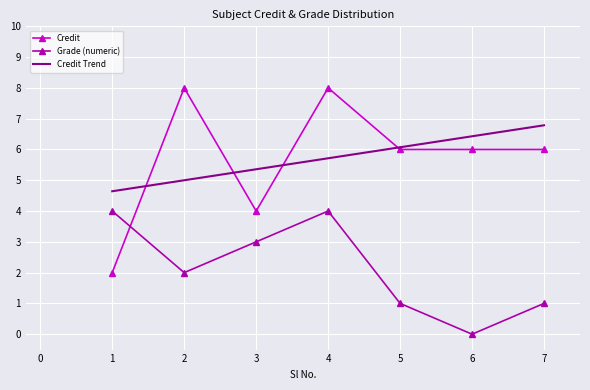

At 5, list the series in order from smallest to largest.

Grade_numeric, Credit